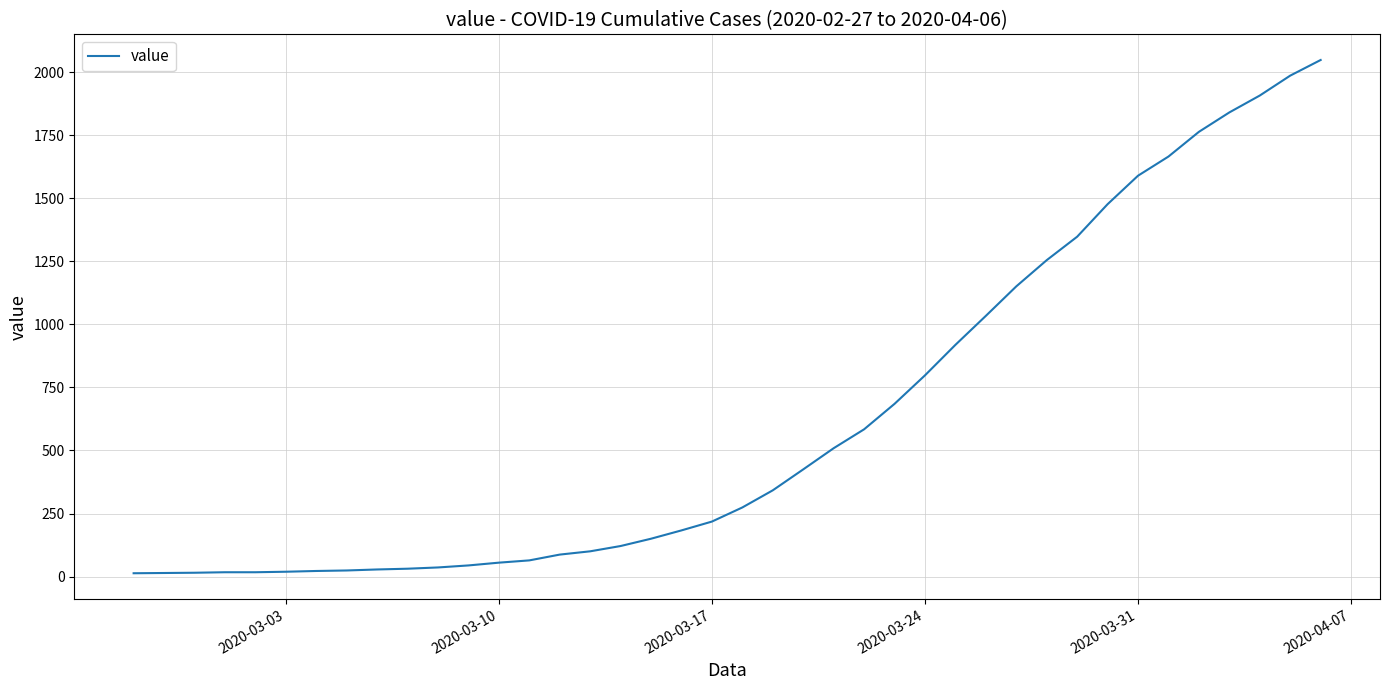

What is the maximum value shown in the chart?

2049